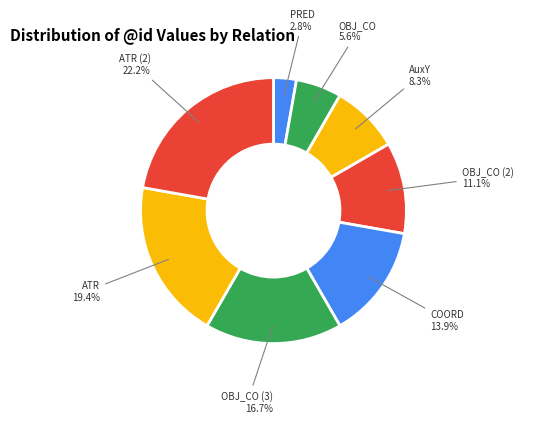

Count the number of slices in the pie.

8